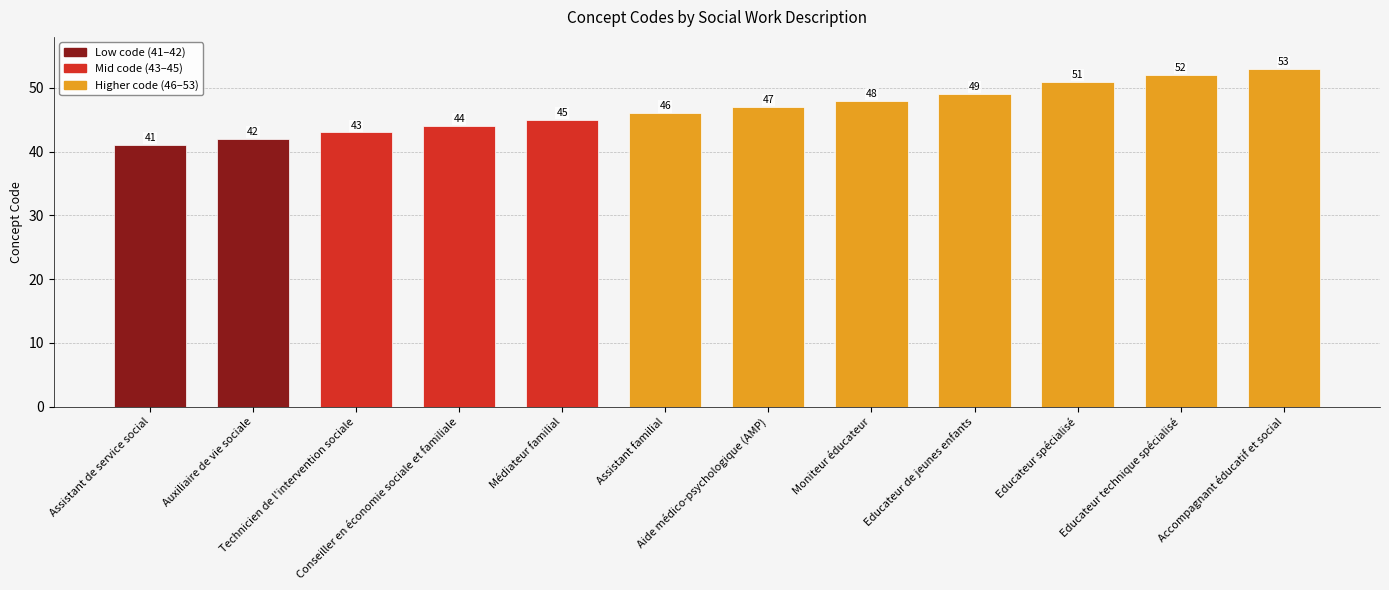

Where is the data nearest to the value 47?

Aide médico-psychologique (AMP)